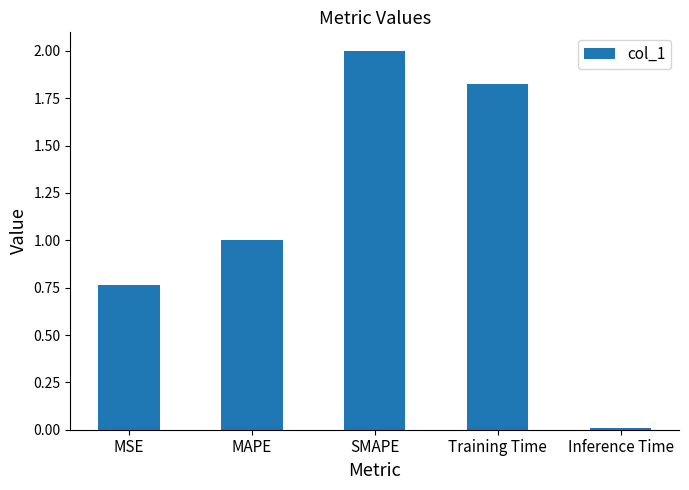

Rank the categories by value from highest to lowest.

SMAPE, Training Time, MAPE, MSE, Inference Time